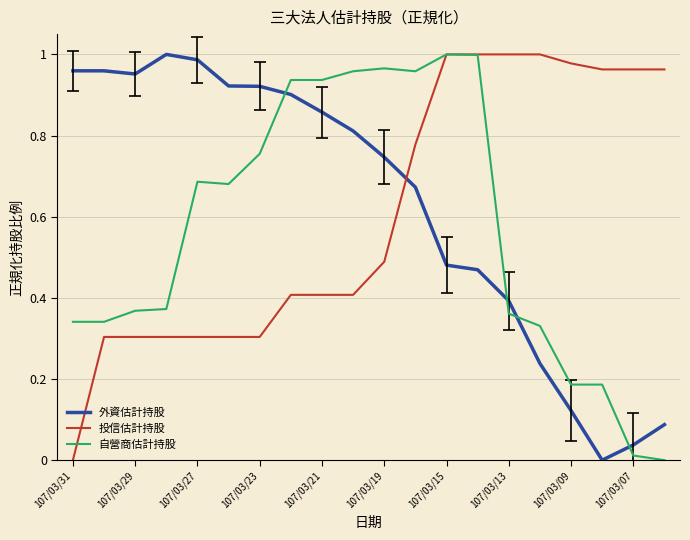

True or false: 投信估計持股 and 外資估計持股 cross at least once.

True